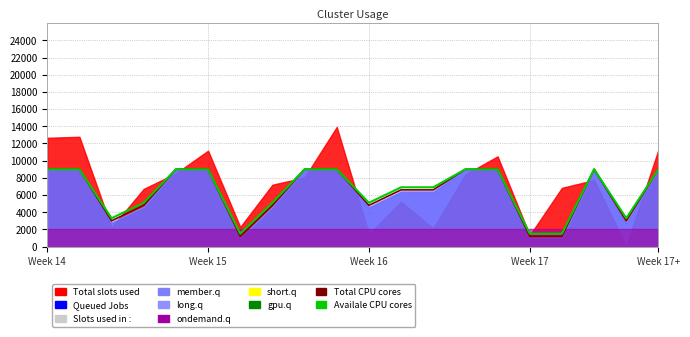

At how many categories does at least one series exceed 2582?

17